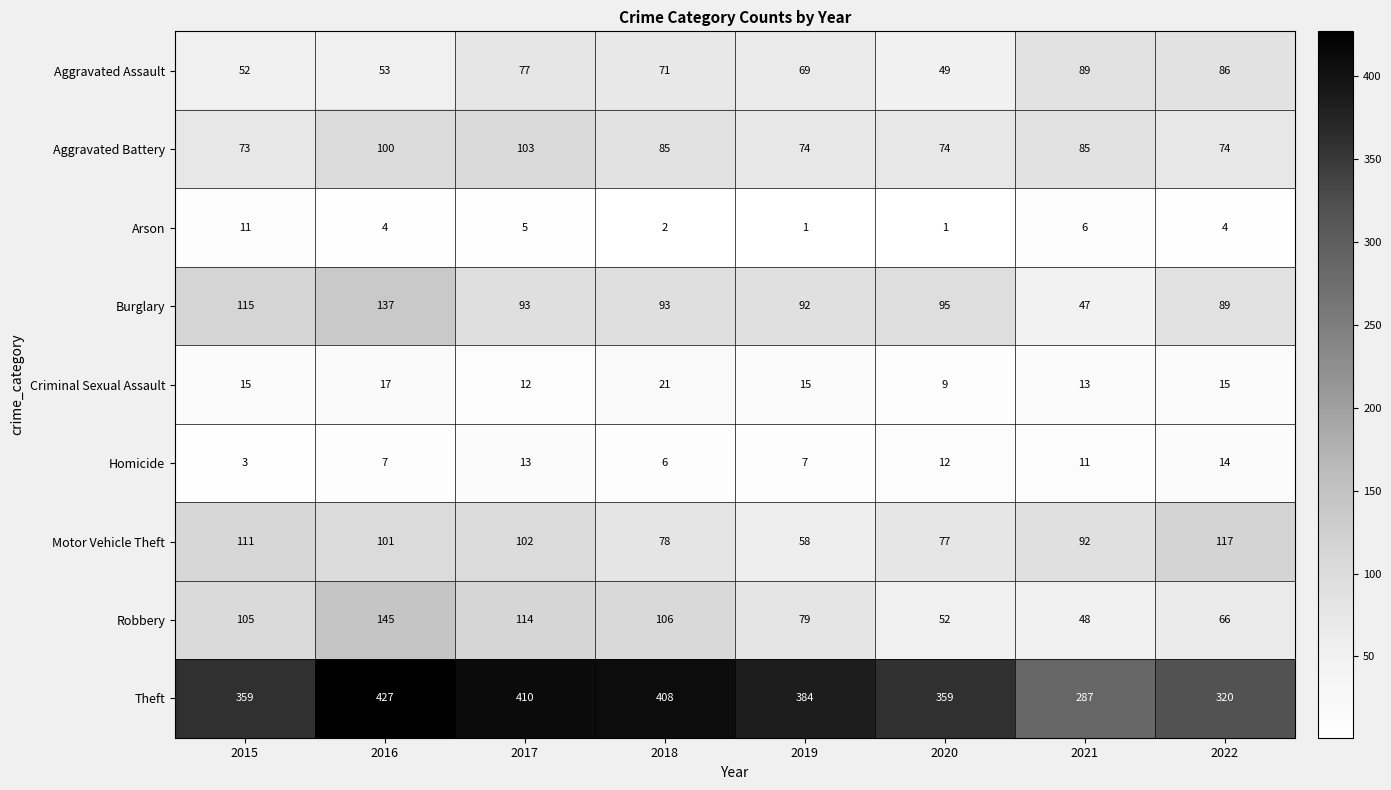

The Homicide series shows 13 at 2017. True or false?

True